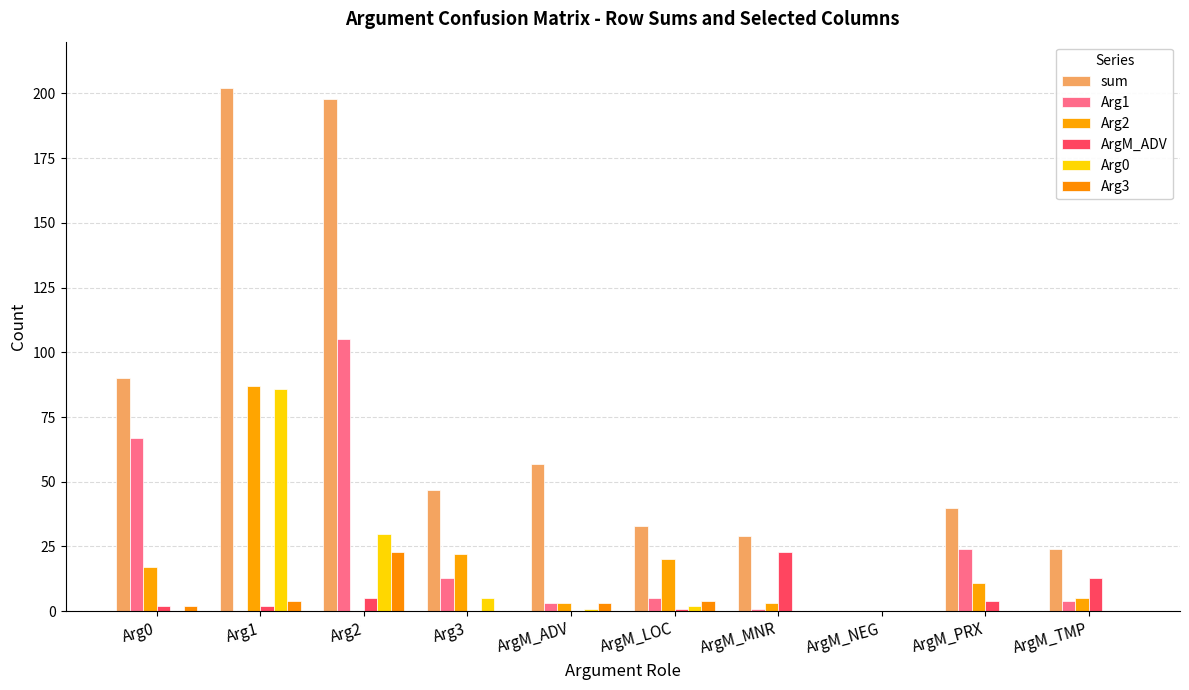

Which series has the largest total across all categories?

sum